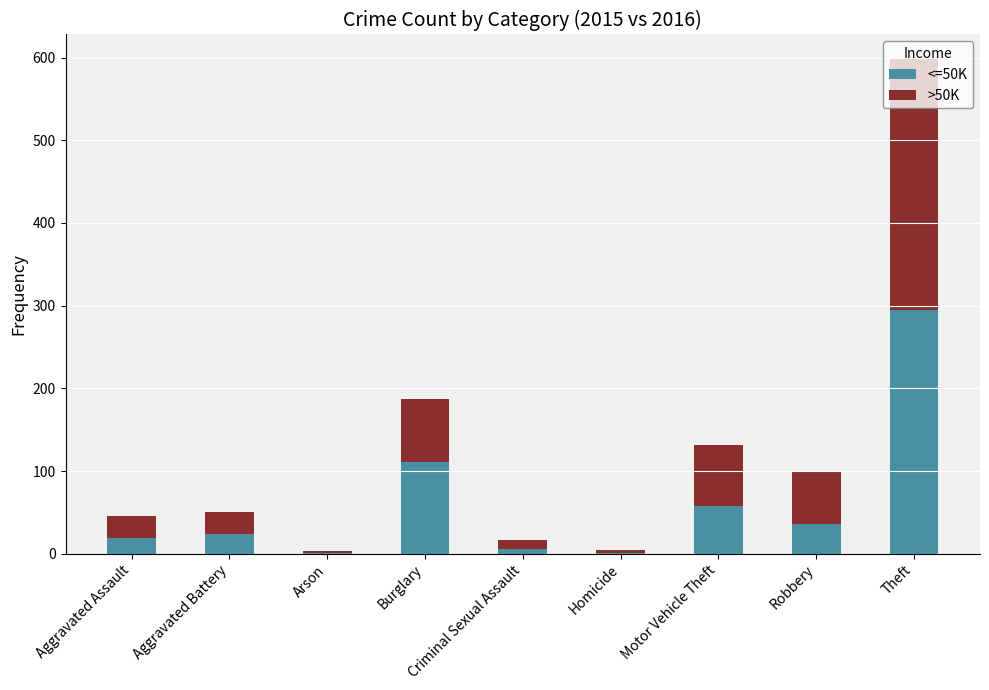

What are all the series names shown in the legend?

<=50K, >50K